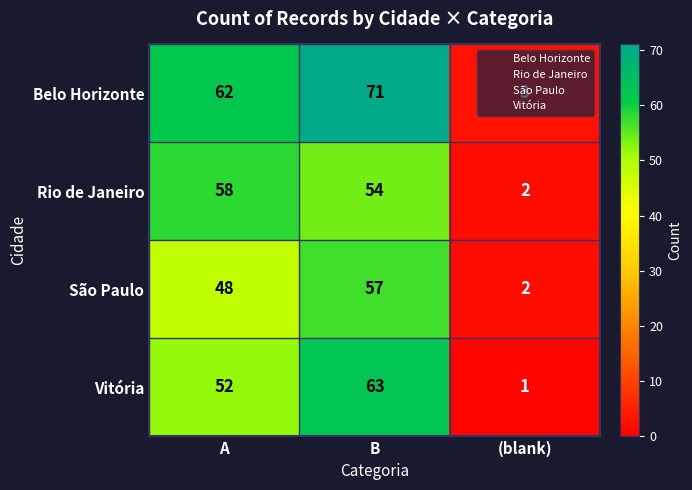

Count the number of data series in this chart.

4